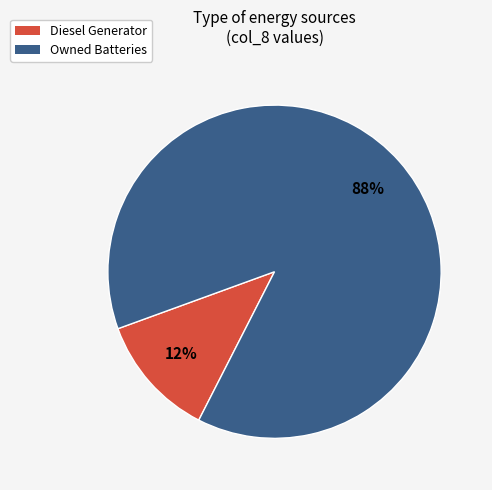

Is there a majority slice in this chart?

Yes